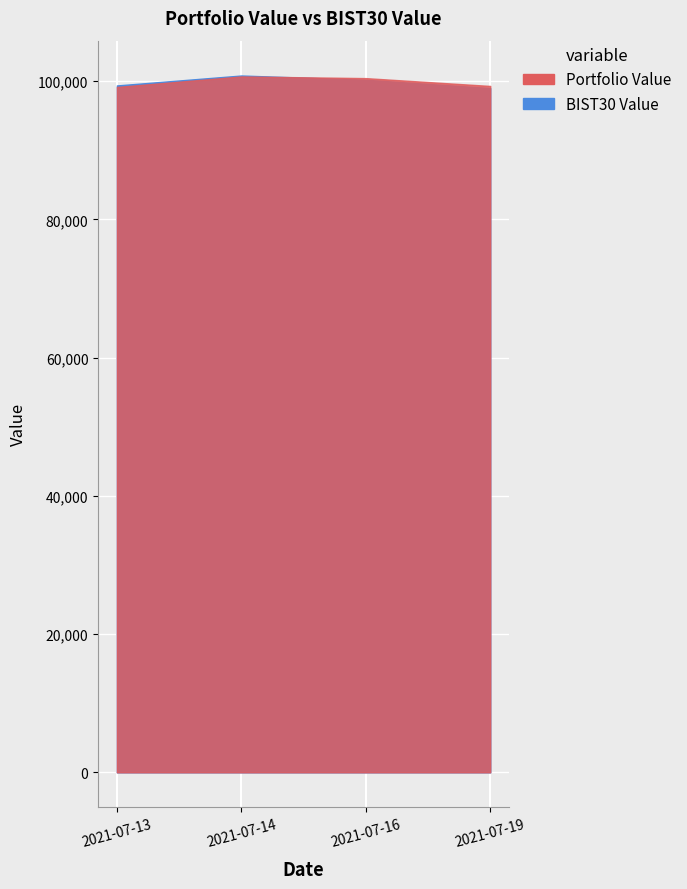

List the series in order of their overall mean, highest first.

Portfolio Value, BIST30 Value